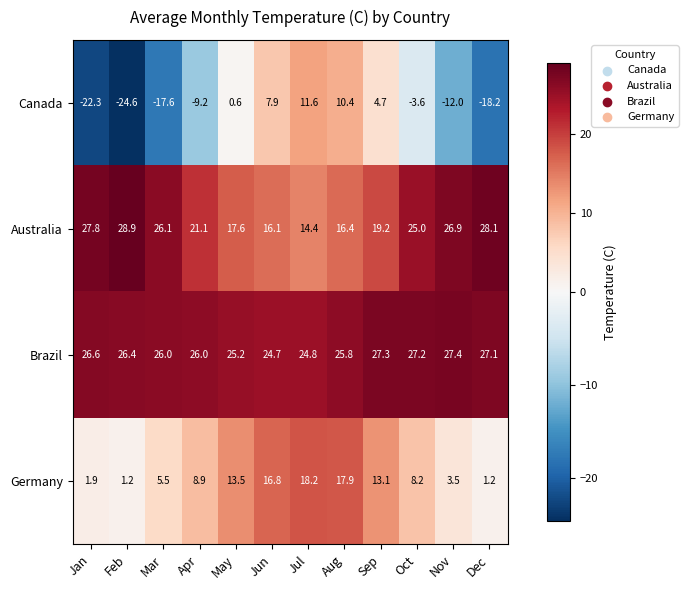

Which series has the largest range (max minus min)?

Canada